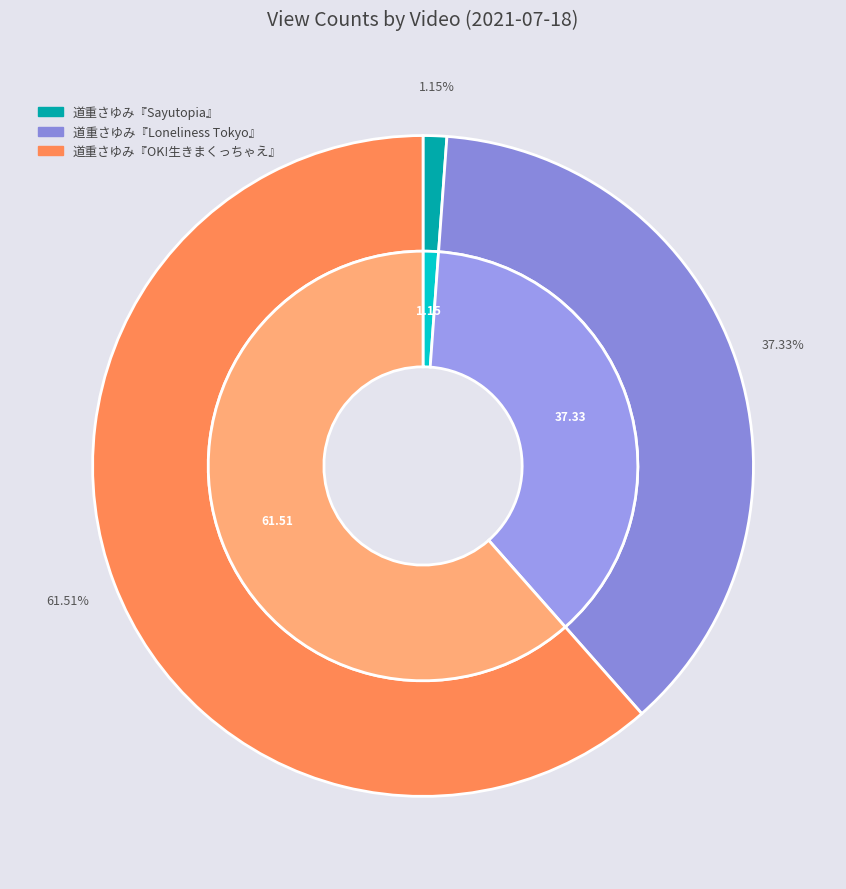

Is it true that 道重さゆみ『Loneliness Tokyo』 is 50% of the pie?

False